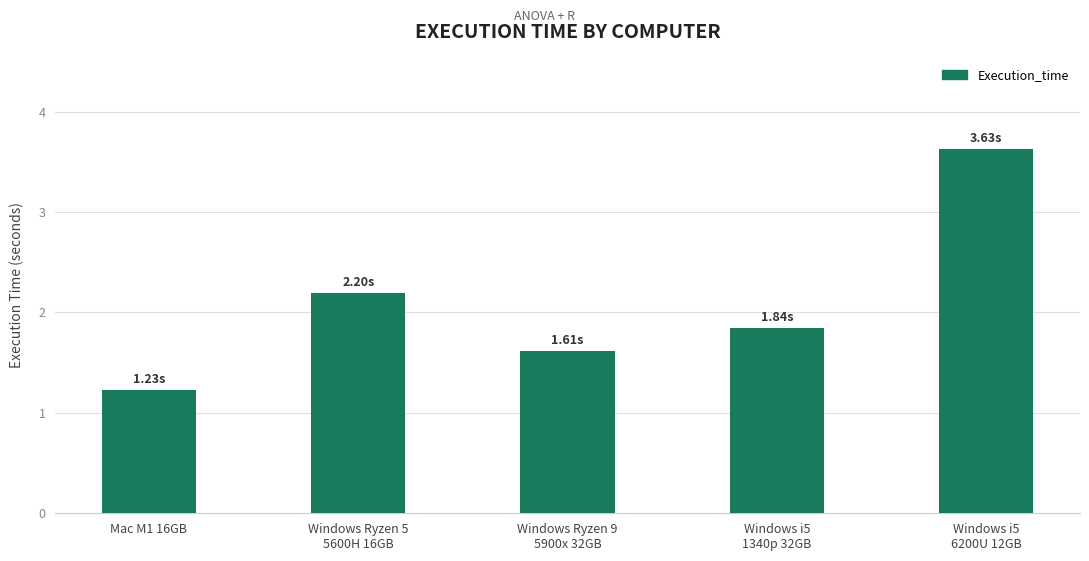

How many data points does each series have?

5